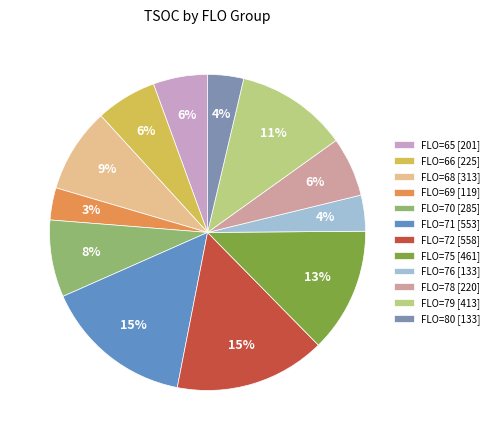

Is FLO=70 [285] the majority of the pie?

No